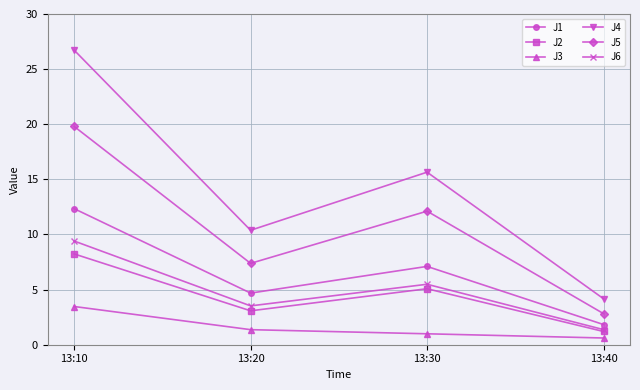

Reading left to right, list all the values displayed in this chart.

J1: 12.3	4.7	7.1	1.8
J2: 8.2	3.1	5.1	1.2
J3: 3.5	1.4	1.0	0.6
J4: 26.7	10.4	15.7	4.2
J5: 19.8	7.4	12.1	2.8
J6: 9.4	3.5	5.5	1.4